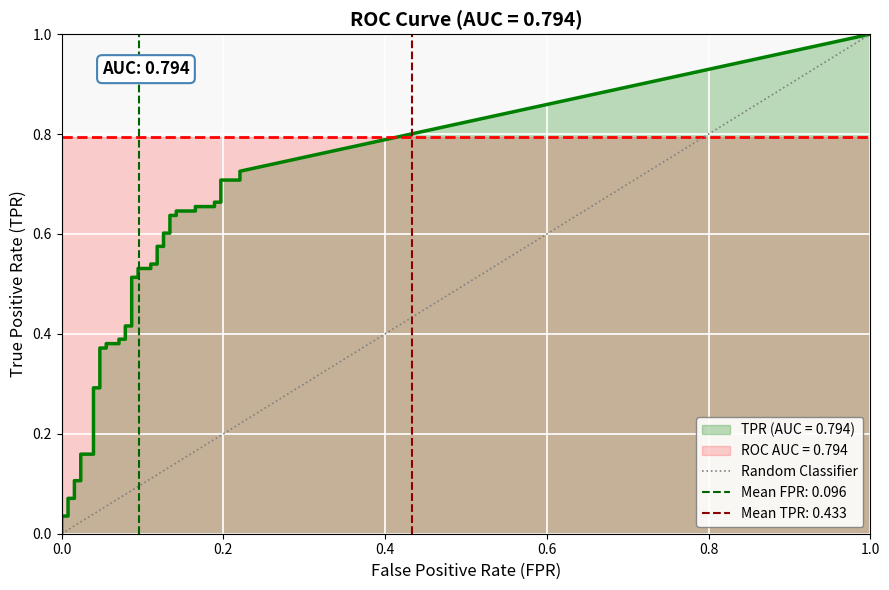

How many series are shown in this chart?

1